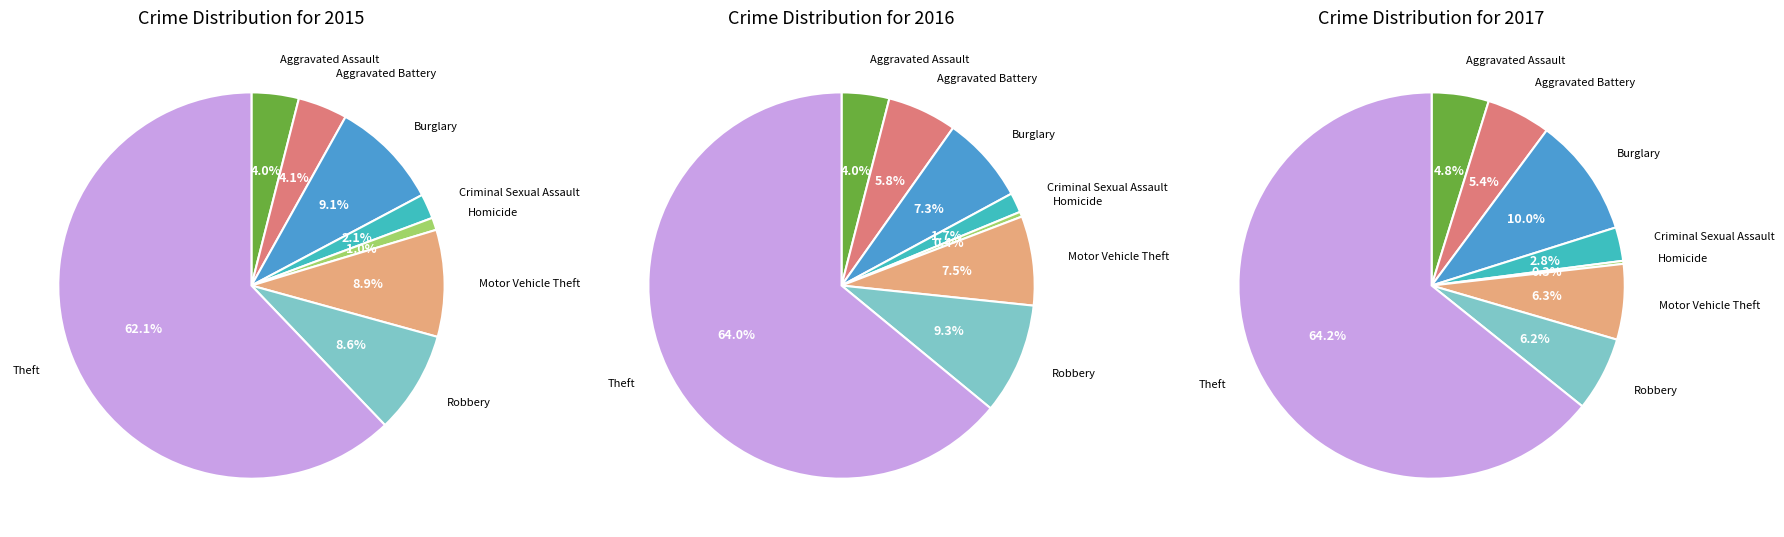

Which series changed the most between Homicide and Robbery?

2016